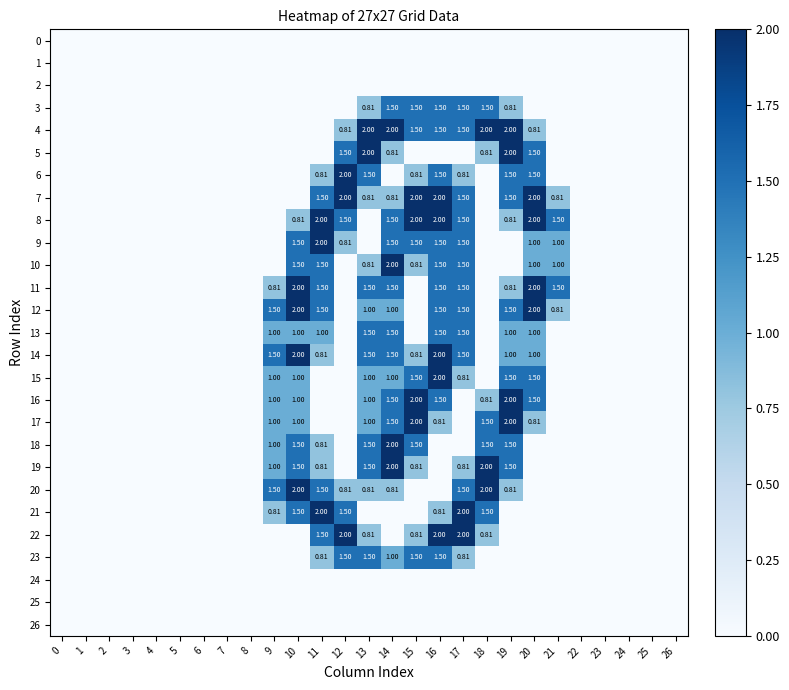

Is it true that 15 equals 0.6 at 18?

False